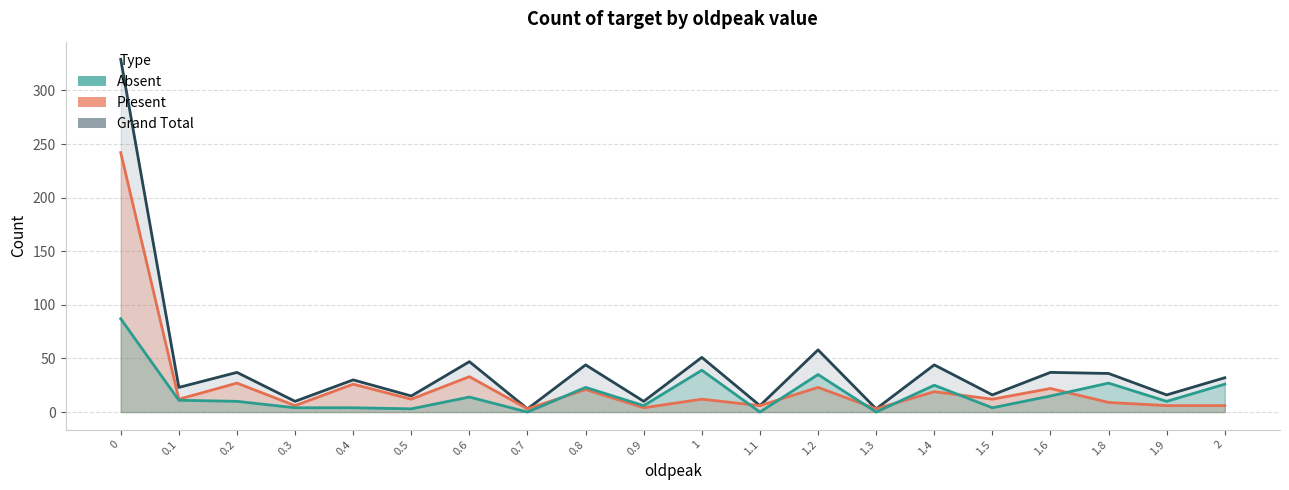

What is the difference between the maximum and minimum values in the Grand Total series?

326